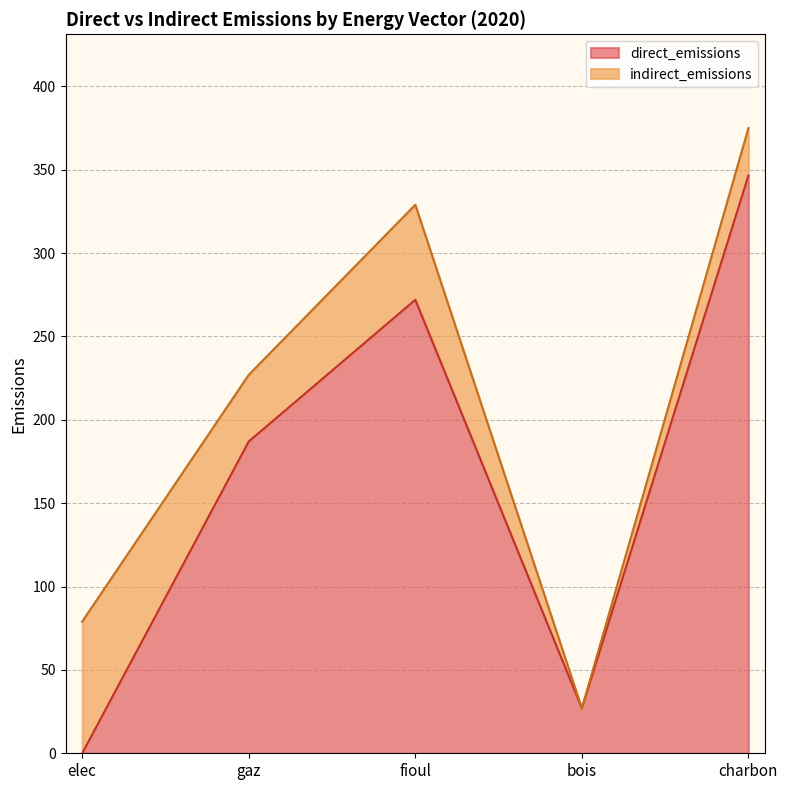

Reading right to left, transcribe the values for direct_emissions.

346.5	27.0	272.0	187.0	0.0